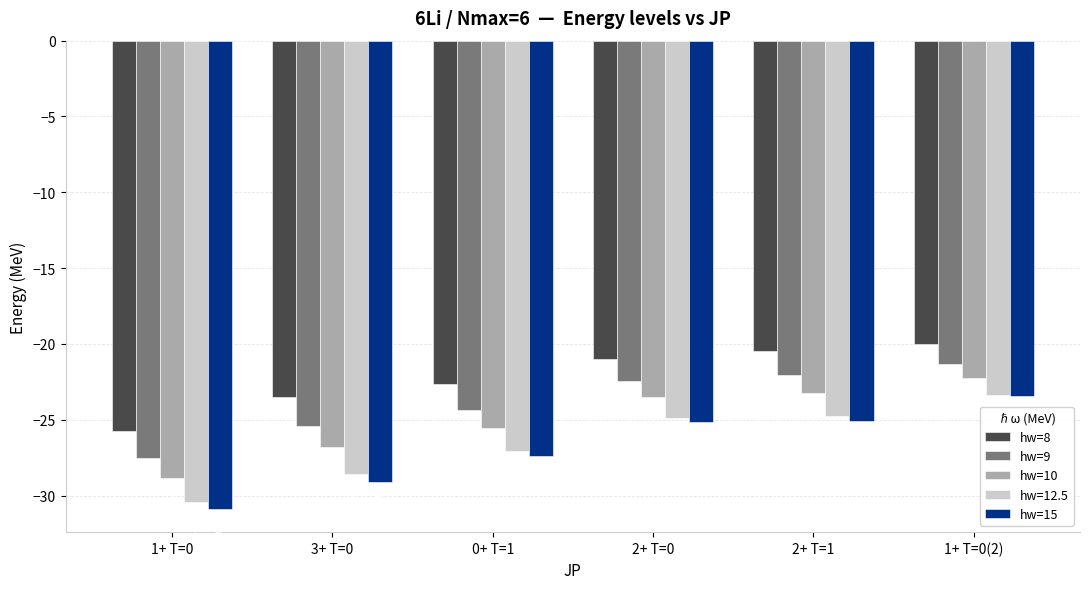

Is the value of hw=15 at 2+ T=0 greater than the value of hw=10 at 0+ T=1?

Yes